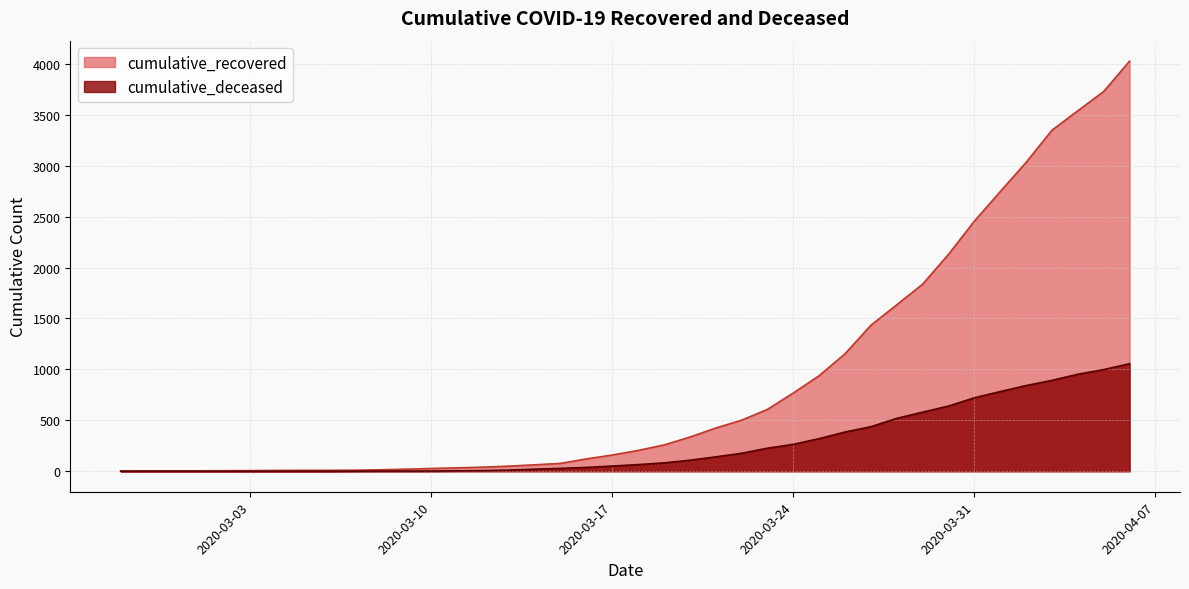

What is the difference between the second highest and second lowest values in the cumulative_recovered series?

3724